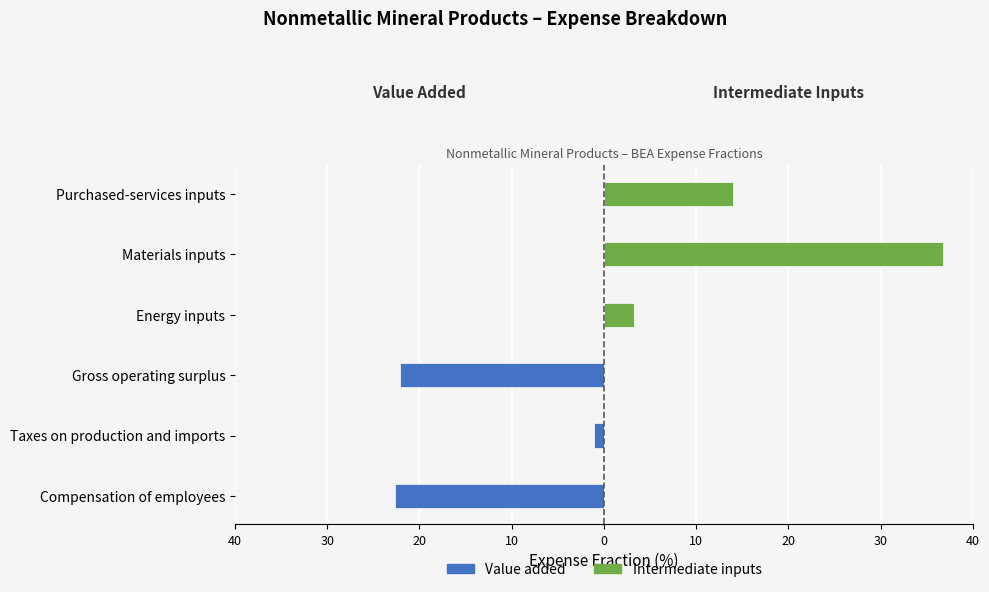

Rank the series by their maximum value, from highest to lowest.

Intermediate inputs, Value added